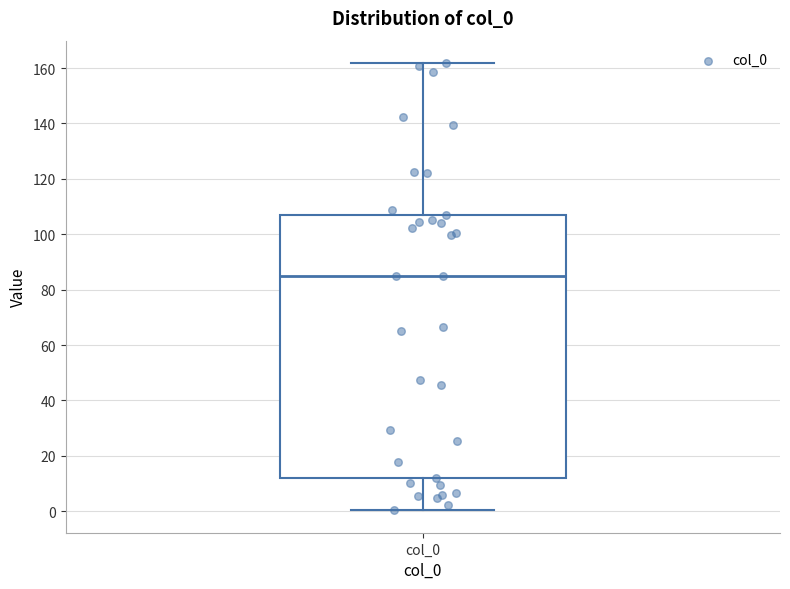

Transcribe this box plot: give where the median line is, the range the box spans, and where the two whiskers end, as read against the y-axis. The values are not printed on the chart, so give them approximately, as read against the axis.

median 86, box 12 to 106, whiskers 0 to 162